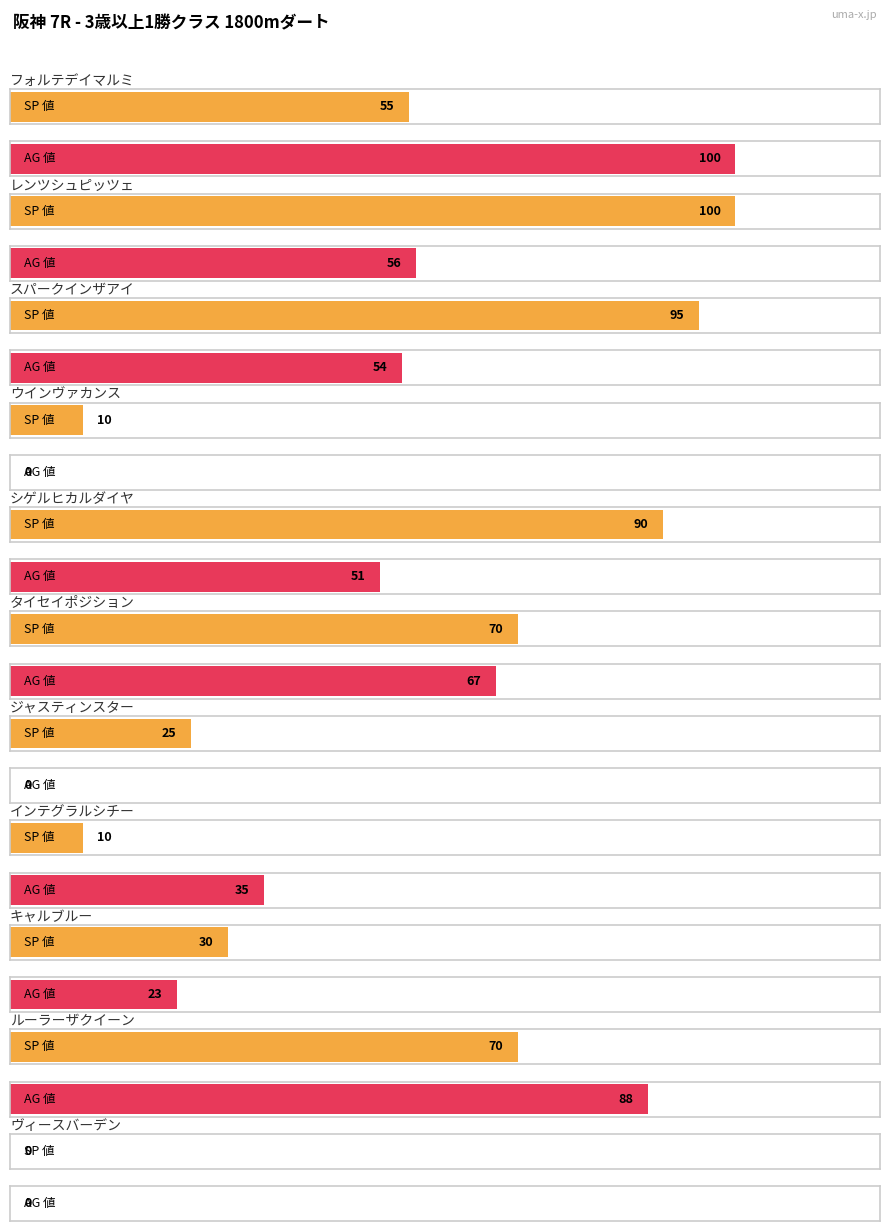

What is the difference between the maximum and minimum values in the SP 値 series?

100